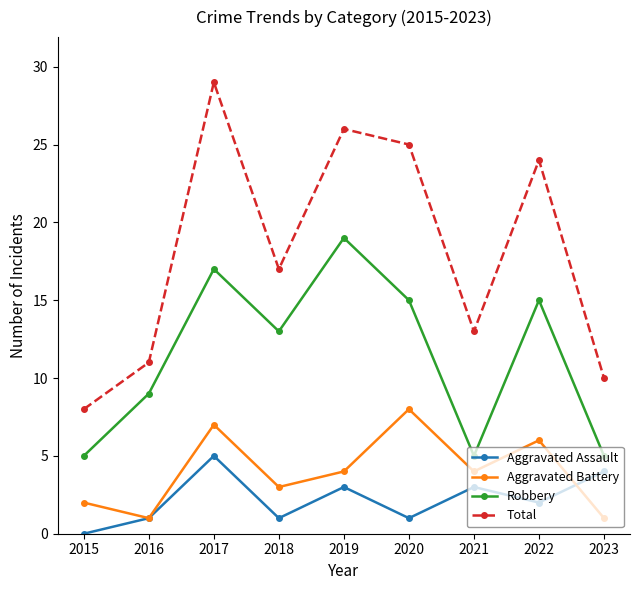

True or false: Total has a value of 5 at 2015.

False